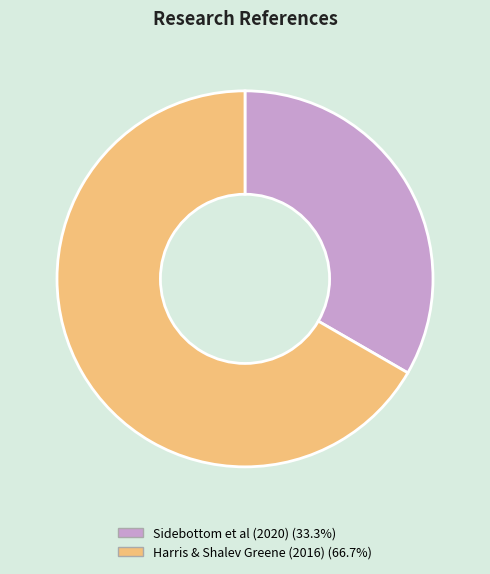

Approximately how many times larger is the value at Harris & Shalev Greene (2016) compared to Sidebottom et al (2020)?

2.0